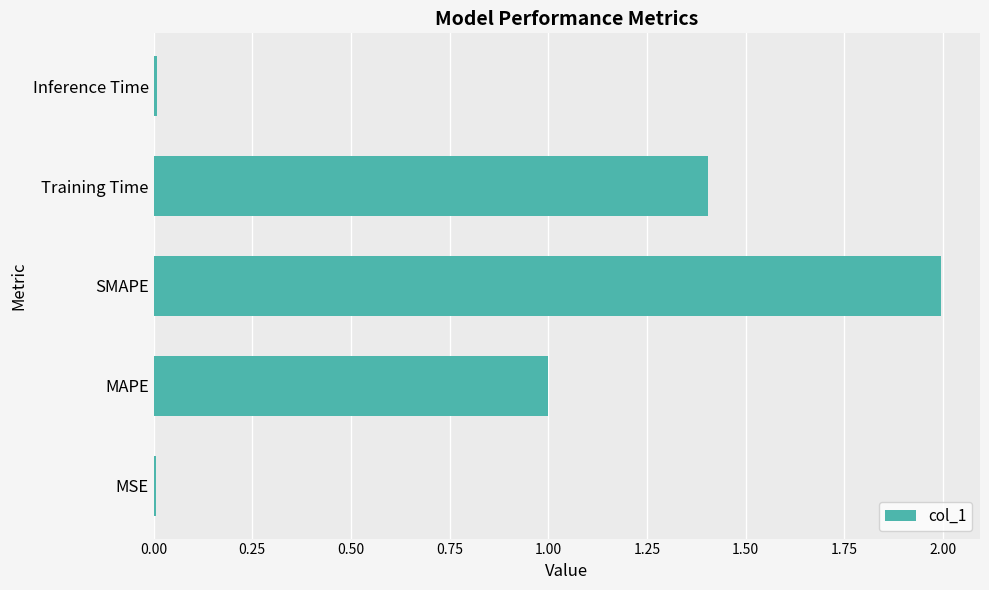

How many categories are shown in the chart?

5